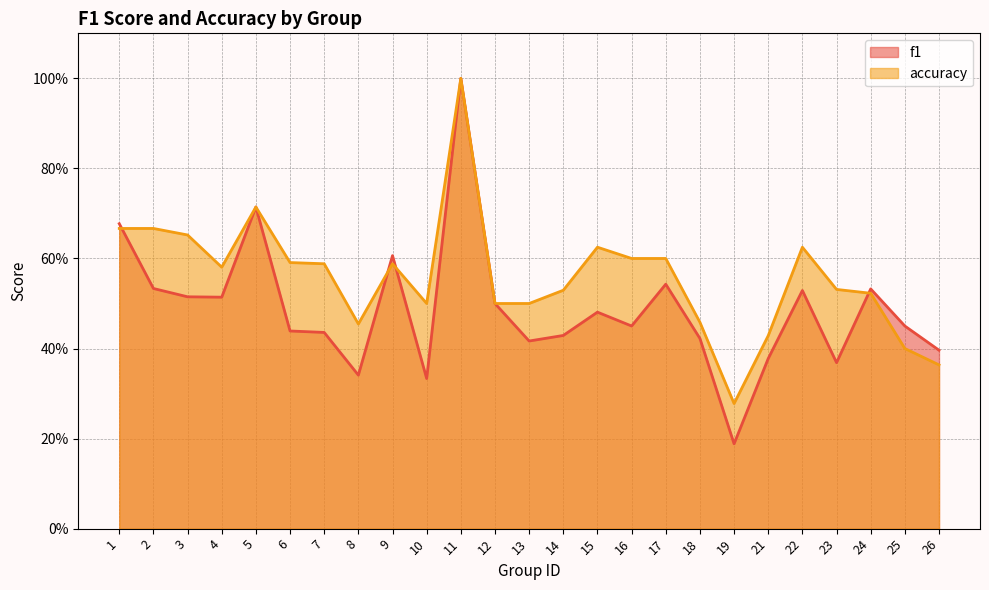

What is the total value across all series at 5?

1.4